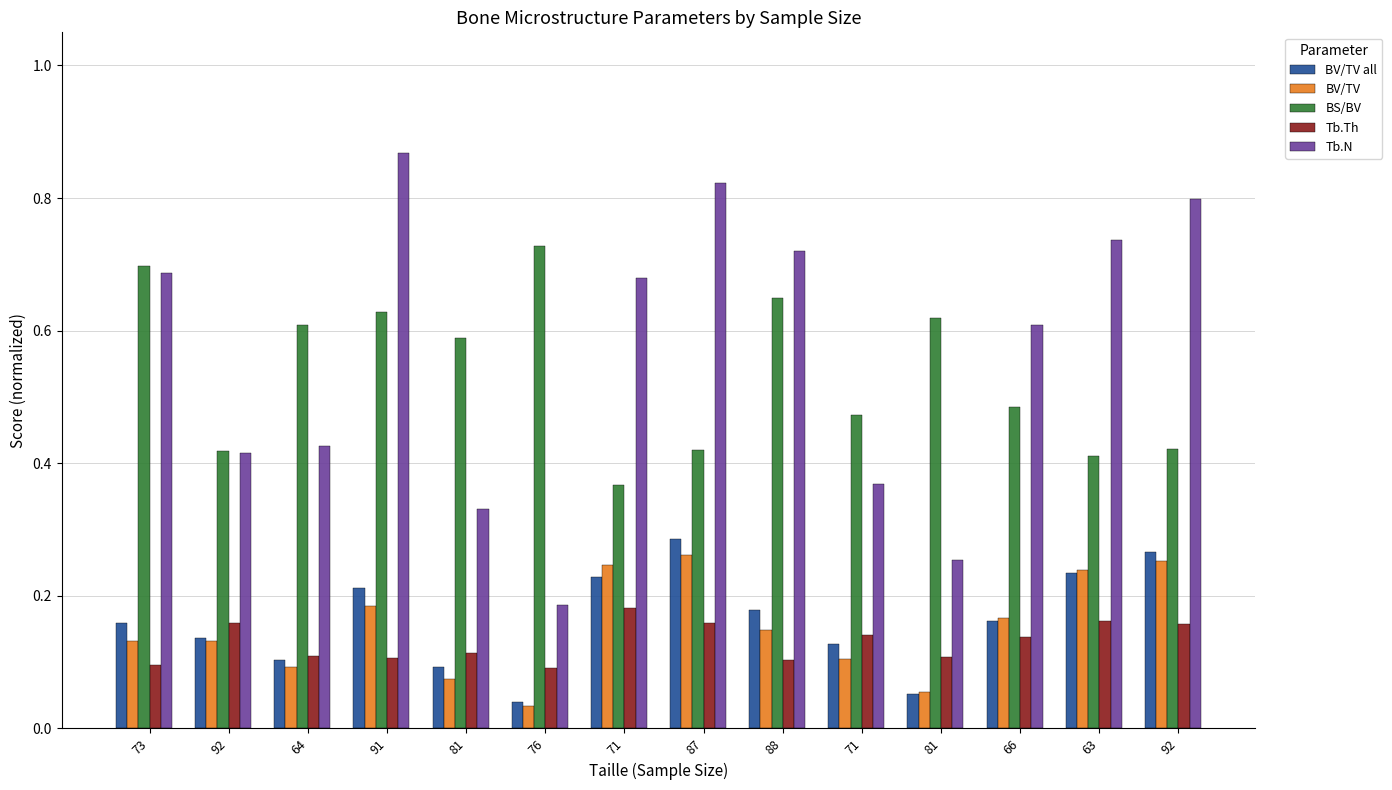

Which category has the highest value in the Tb.Th series?

71